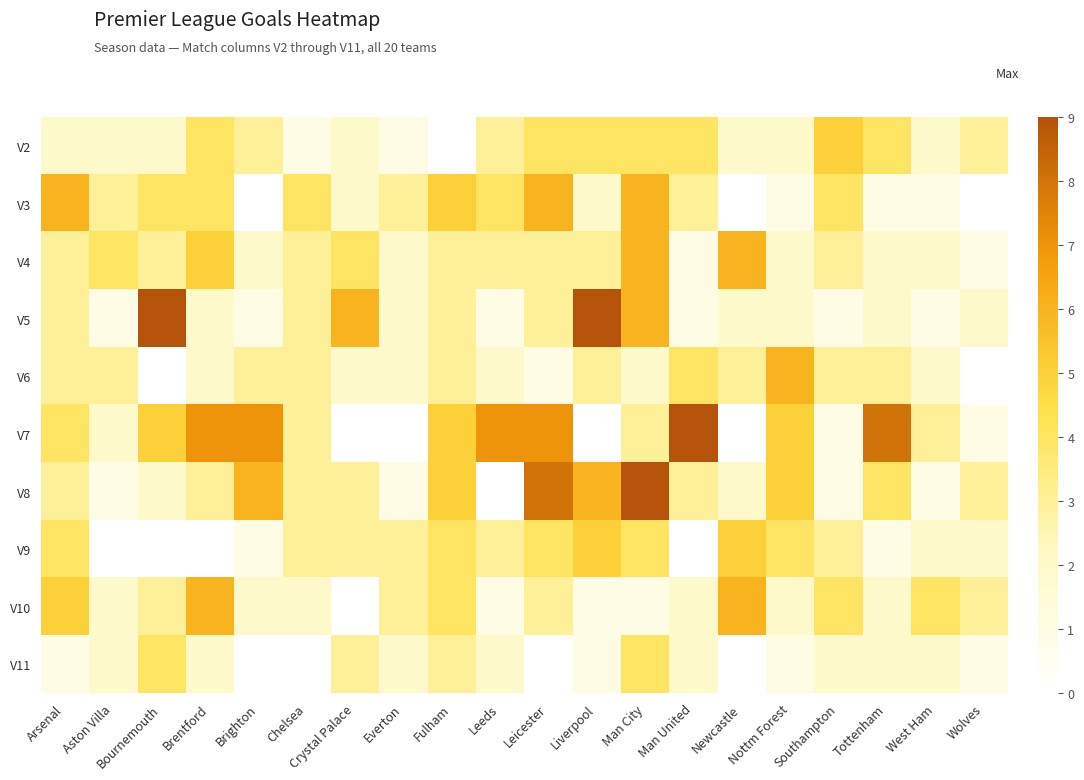

Between Aston Villa and Brentford, which series saw the biggest shift?

V7